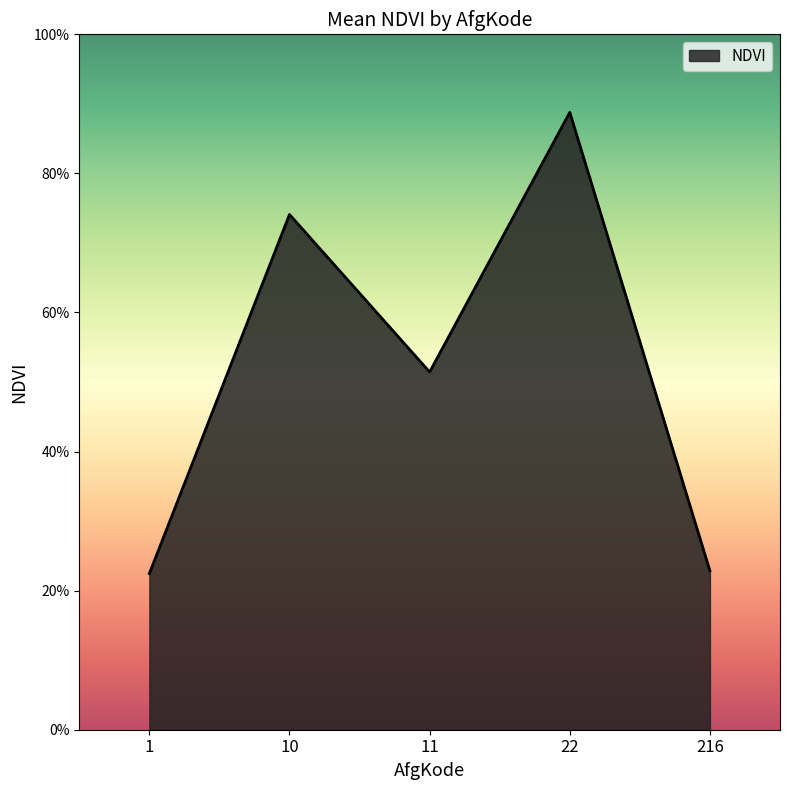

What is the minimum value shown in the chart?

0.2